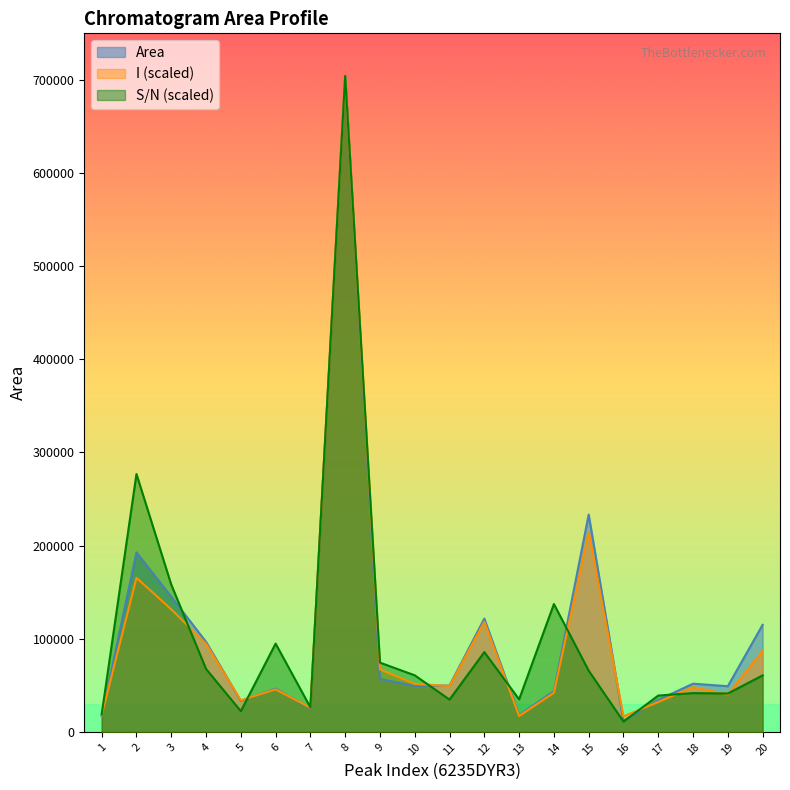

What is the difference between the Area values at 13 and 7?

7192.3